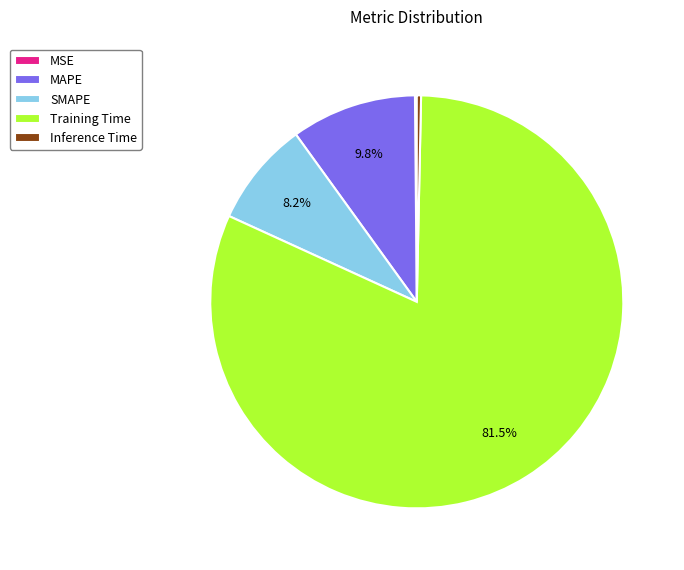

Combined, do MAPE and Training Time account for over 50%?

Yes